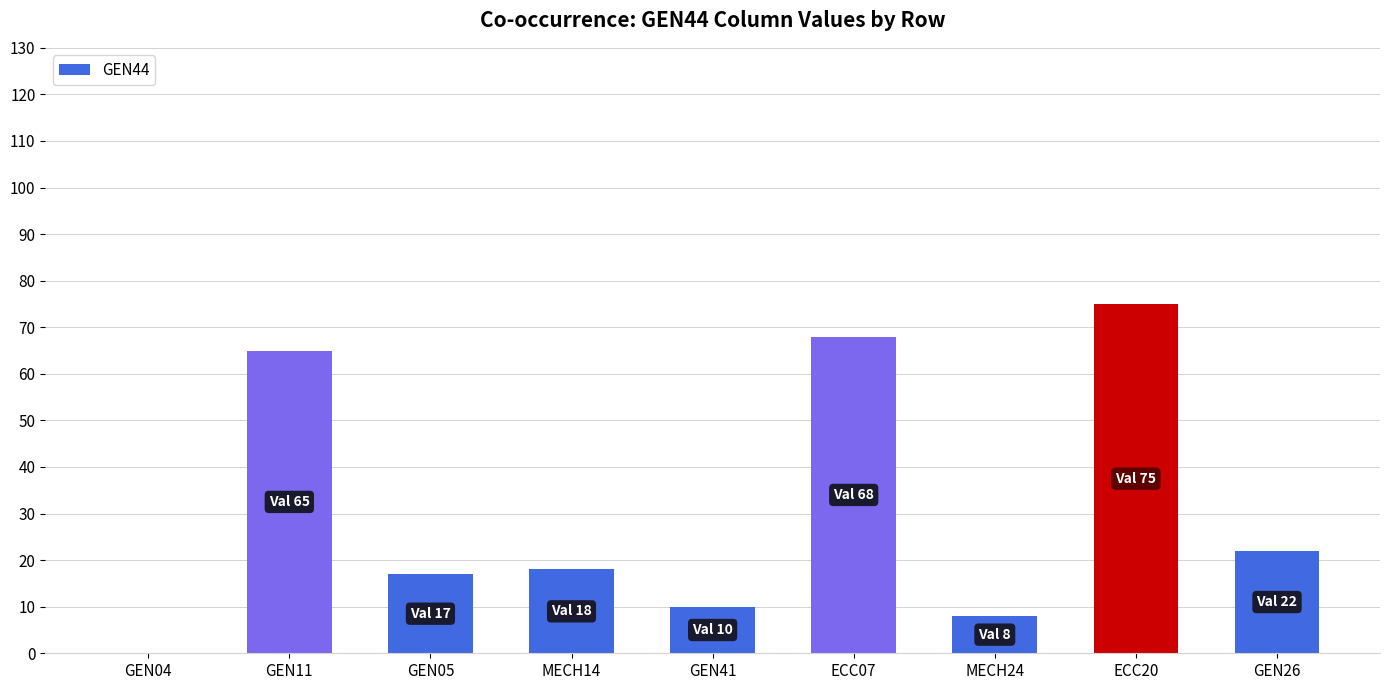

Between MECH24 and GEN41, which is larger?

GEN41